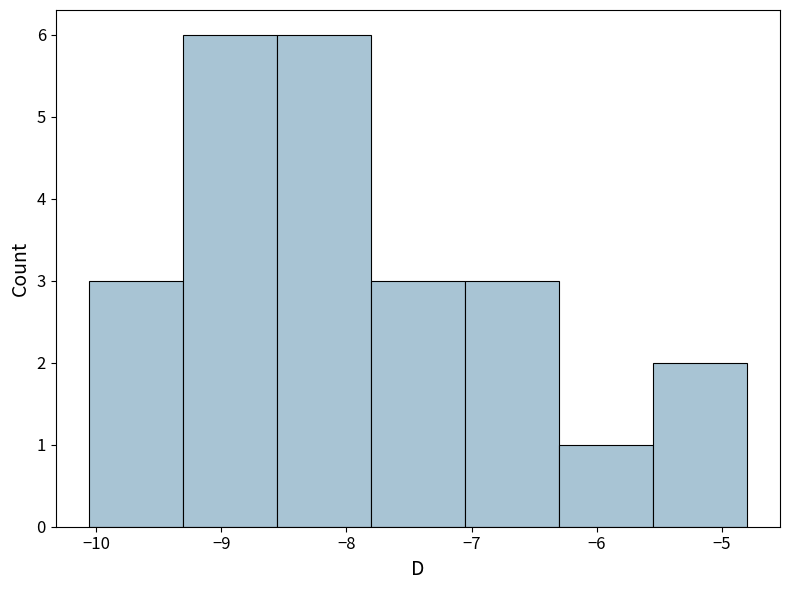

Reading left to right, transcribe this chart: for each bar, give the range it covers on the x-axis and its height. Neither the bar edges nor the heights are printed on the chart, so give them approximately, as read against the axes.

-10.1 to -9.3: 3
-9.3 to -8.6: 6
-8.6 to -7.8: 6
-7.8 to -7.1: 3
-7.1 to -6.3: 3
-6.3 to -5.6: 1
-5.6 to -4.8: 2